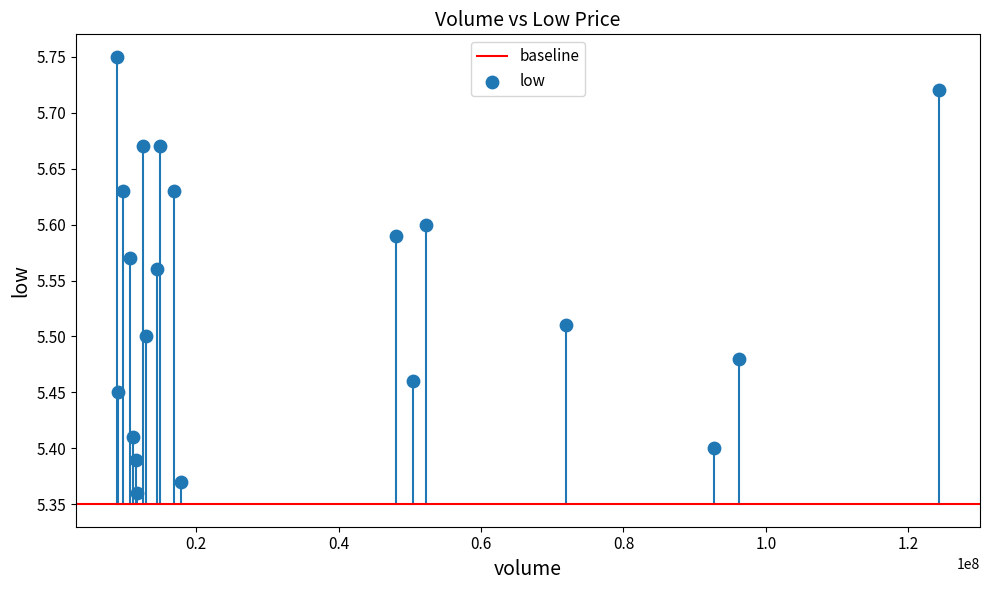

What is the range of Y values (max minus min)?

0.4